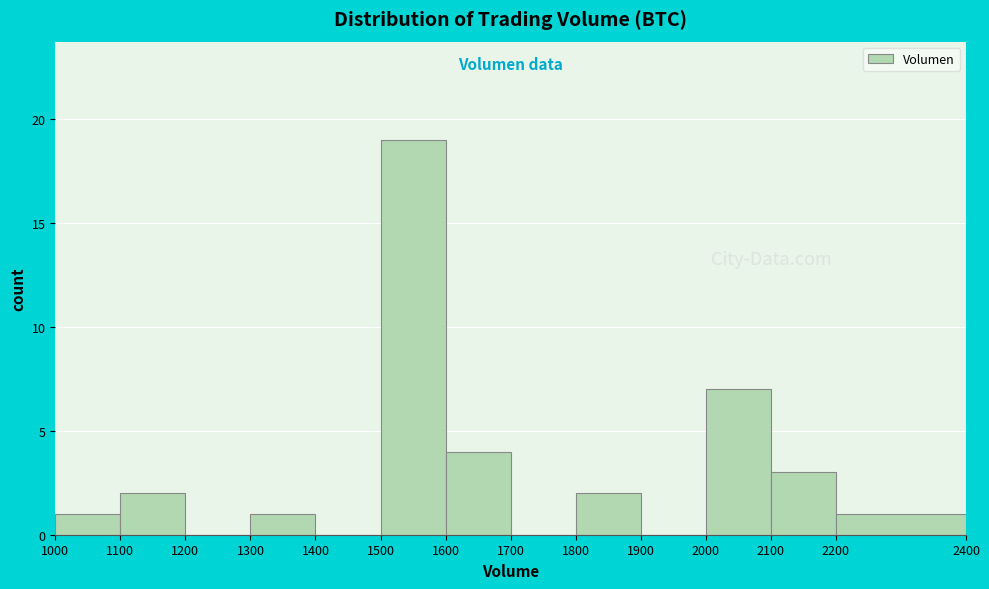

How tall is the bar that spans 1100 to 1200 on the x-axis? The values are not printed on the chart, so give them approximately, as read against the axis.

2